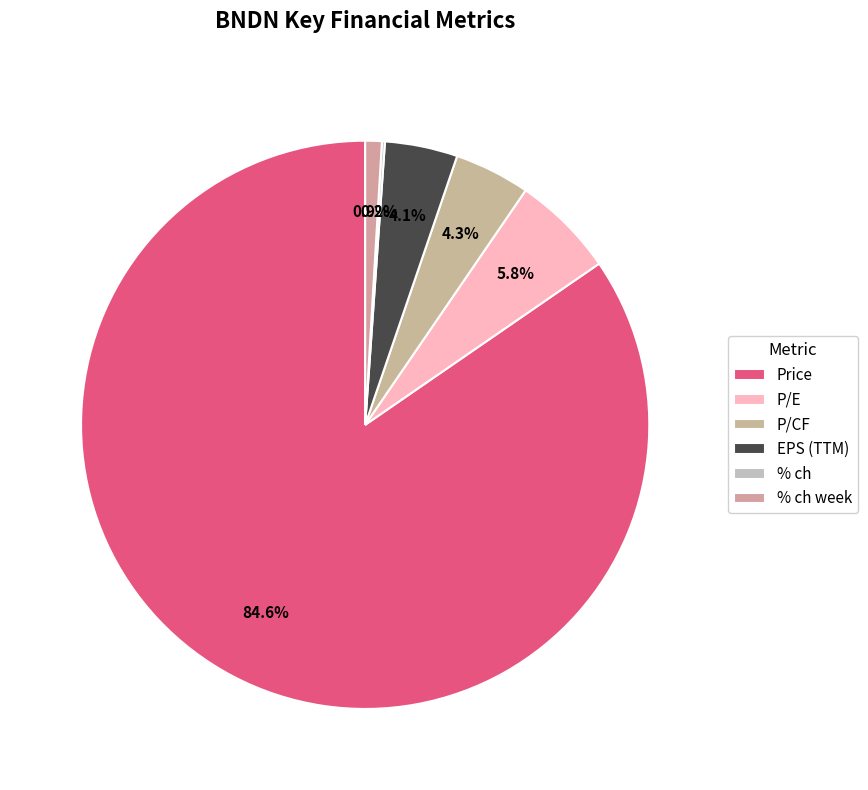

What is the largest slice in the pie chart?

Price